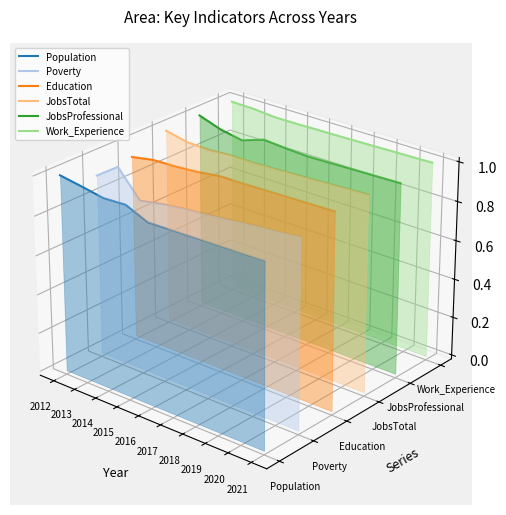

How many series are shown in this chart?

6